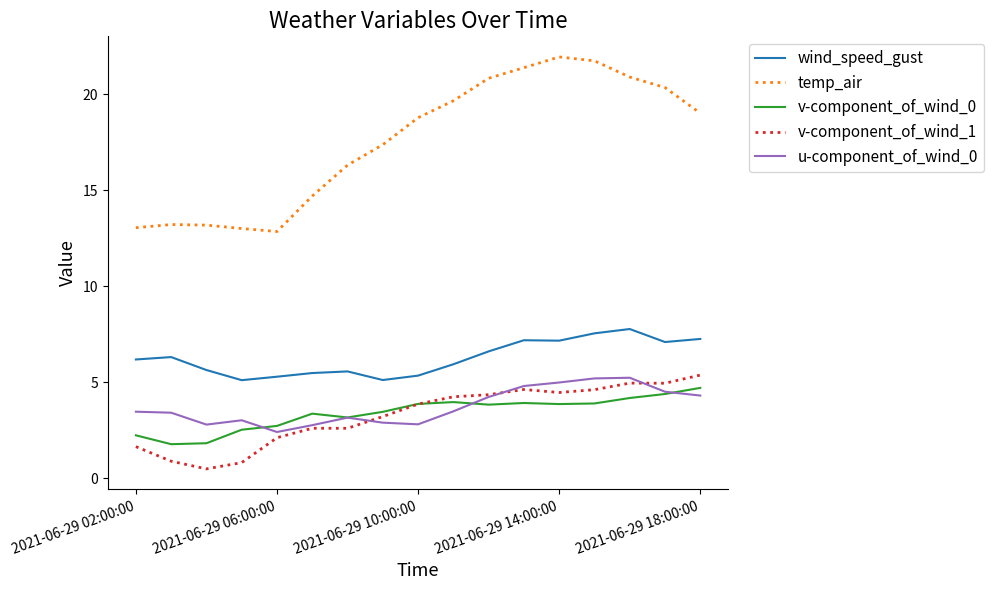

Which series has the widest spread of values?

temp_air